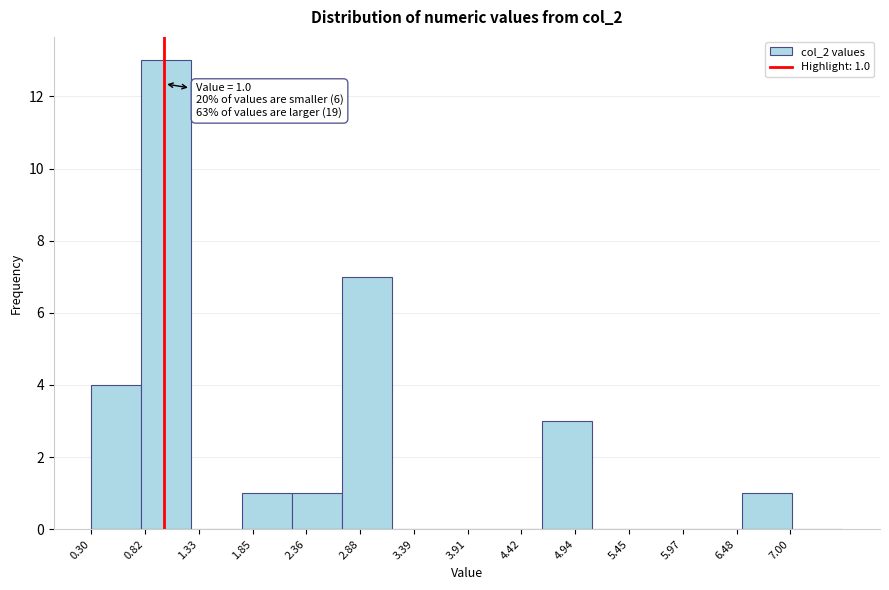

Which range on the x-axis has the tallest bar?

0.78 to 1.26